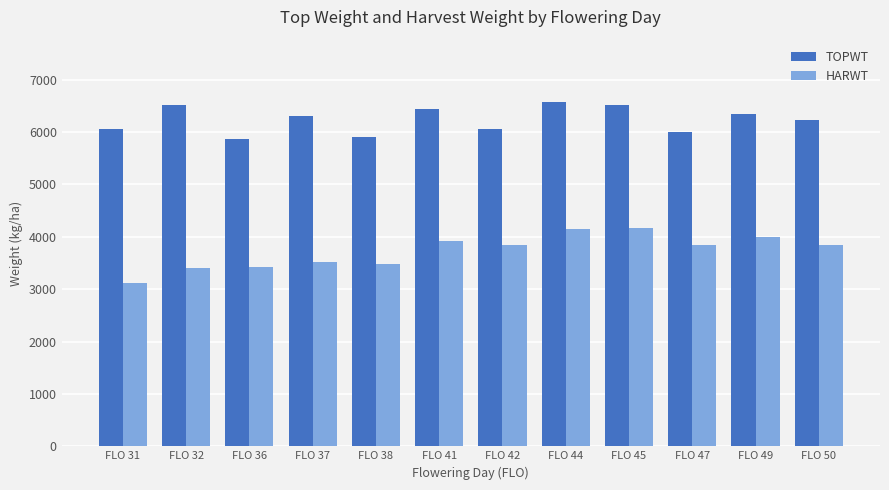

Rank the series by their maximum value, from lowest to highest.

HARWT, TOPWT